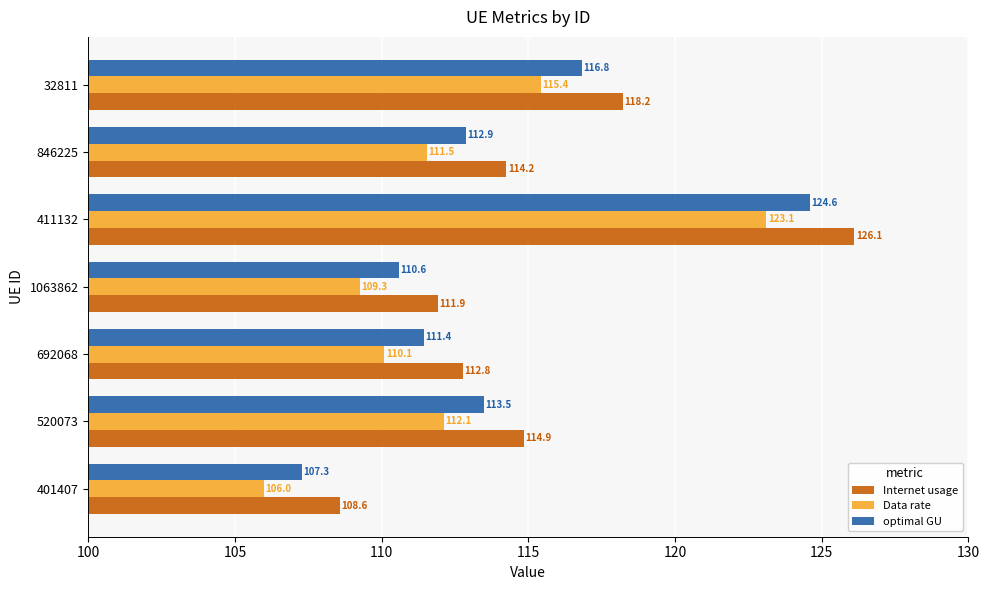

At how many categories does at least one series exceed 115?

2